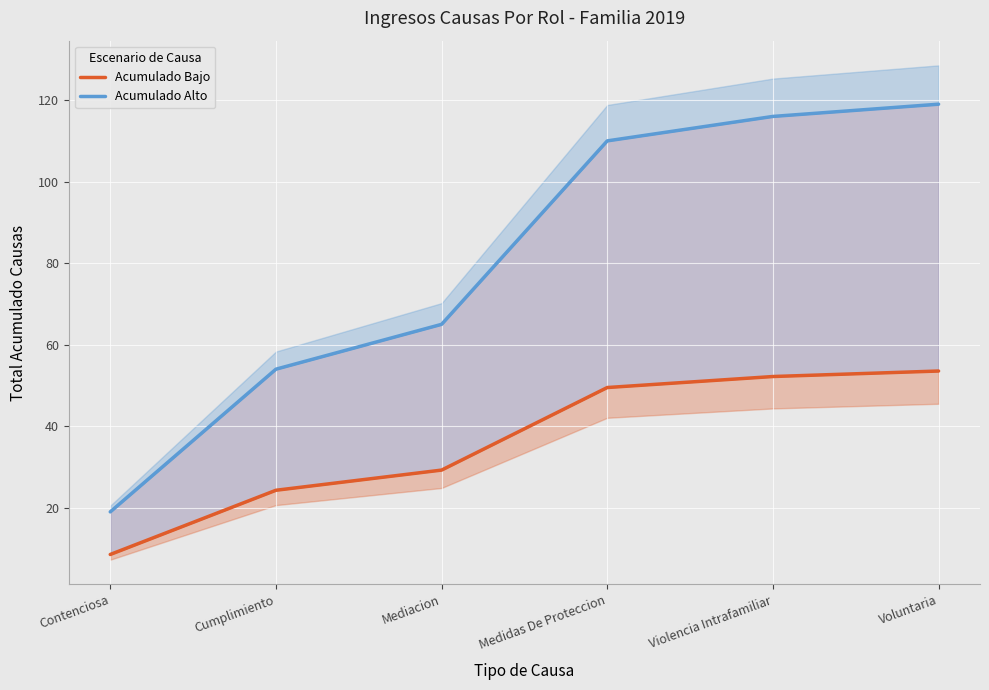

True or false: Acumulado Bajo and Acumulado Alto intersect in this chart.

False